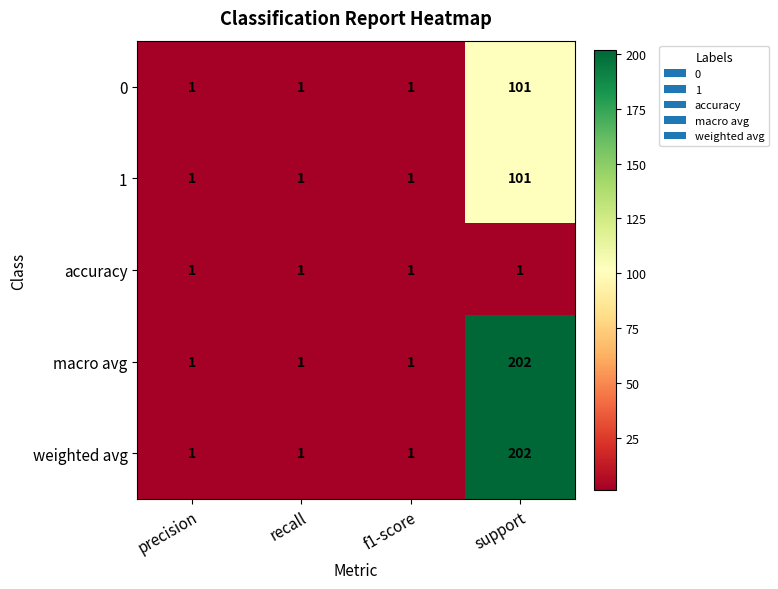

Reading right to left, extract all data points from this chart.

0: support=101	f1-score=1	recall=1	precision=1
1: support=101	f1-score=1	recall=1	precision=1
accuracy: support=1	f1-score=1	recall=1	precision=1
macro avg: support=202	f1-score=1	recall=1	precision=1
weighted avg: support=202	f1-score=1	recall=1	precision=1